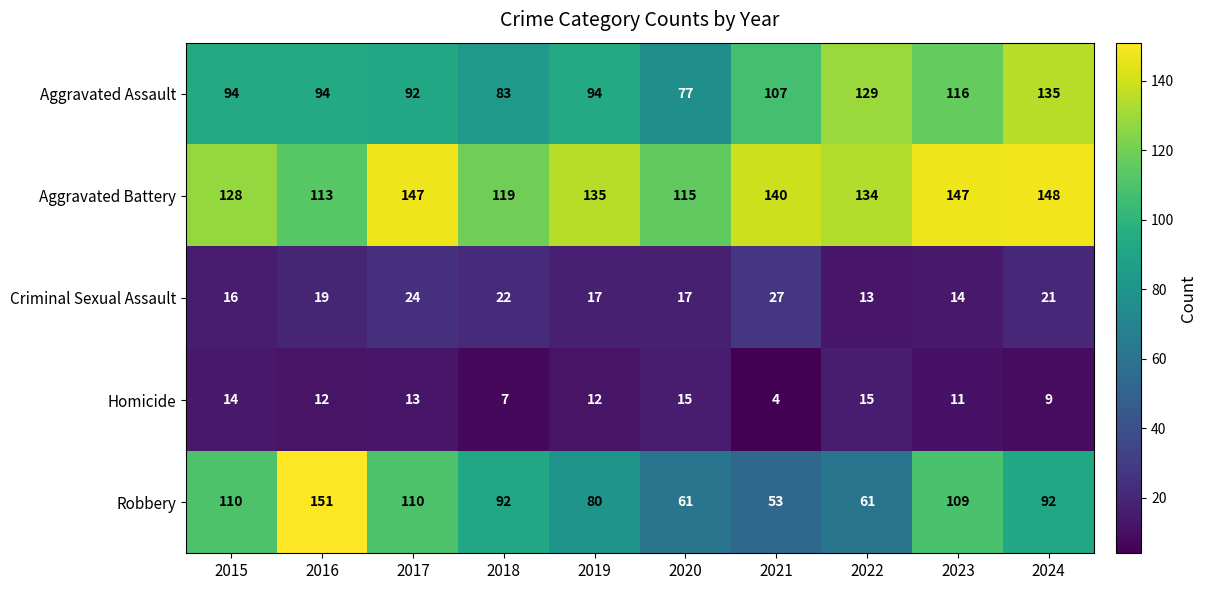

How many series are shown in this chart?

5